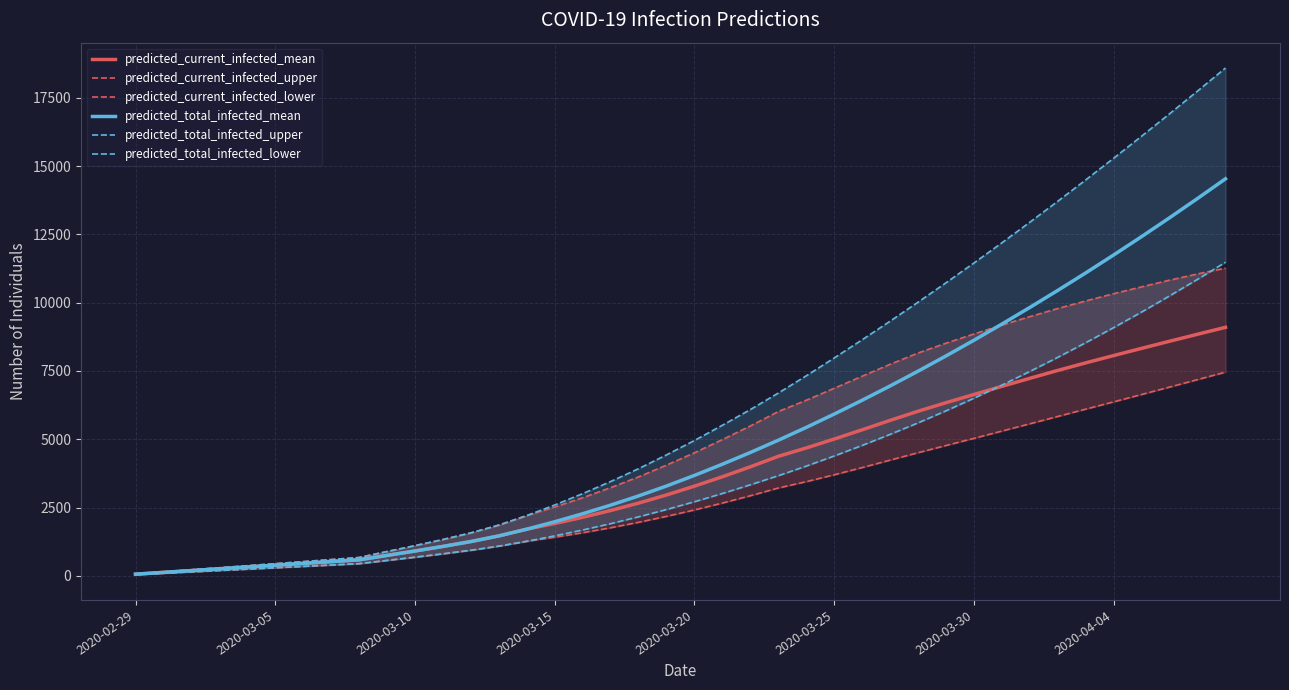

At which label does predicted_current_infected_mean first exceed 3287?

21